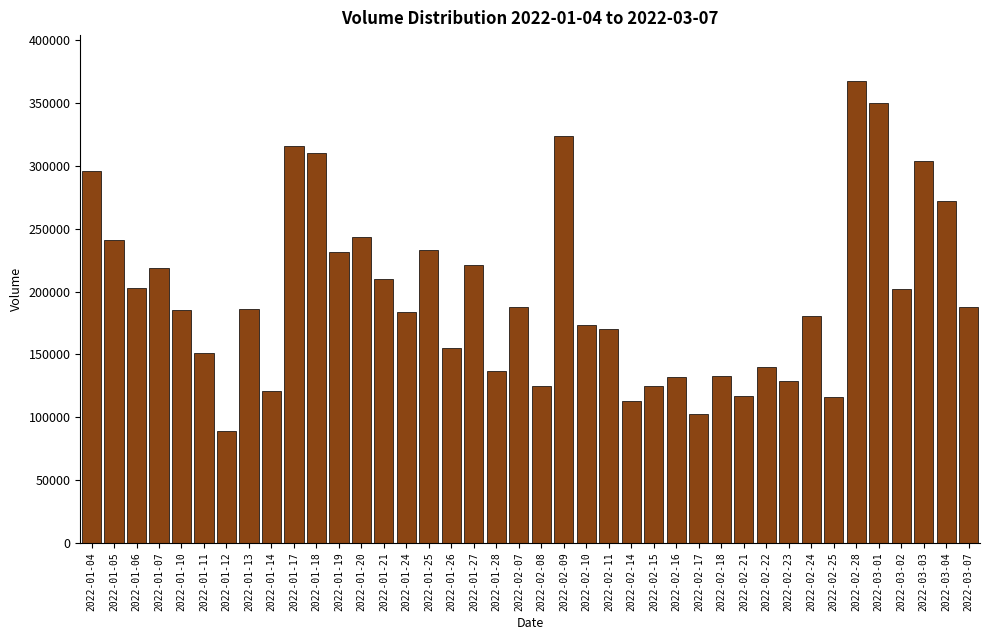

What is the difference between the values at 2022-02-22 and 2022-03-04?

132669.6